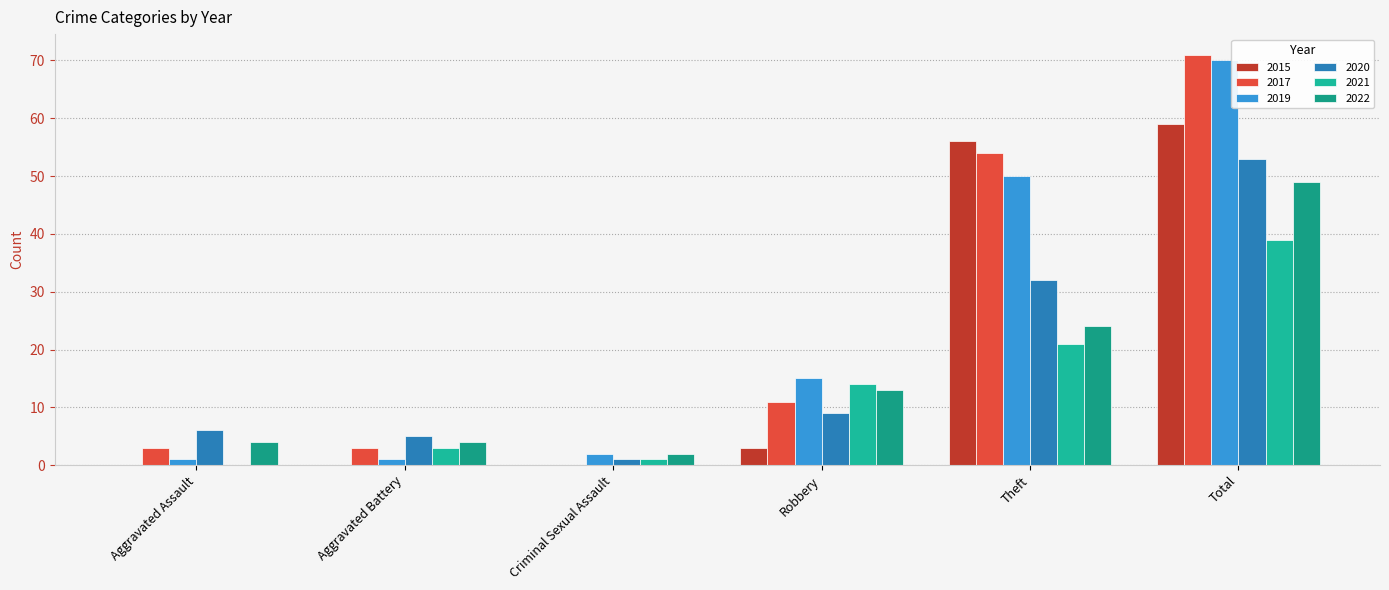

Which category has the lowest value across all series?

Aggravated Assault